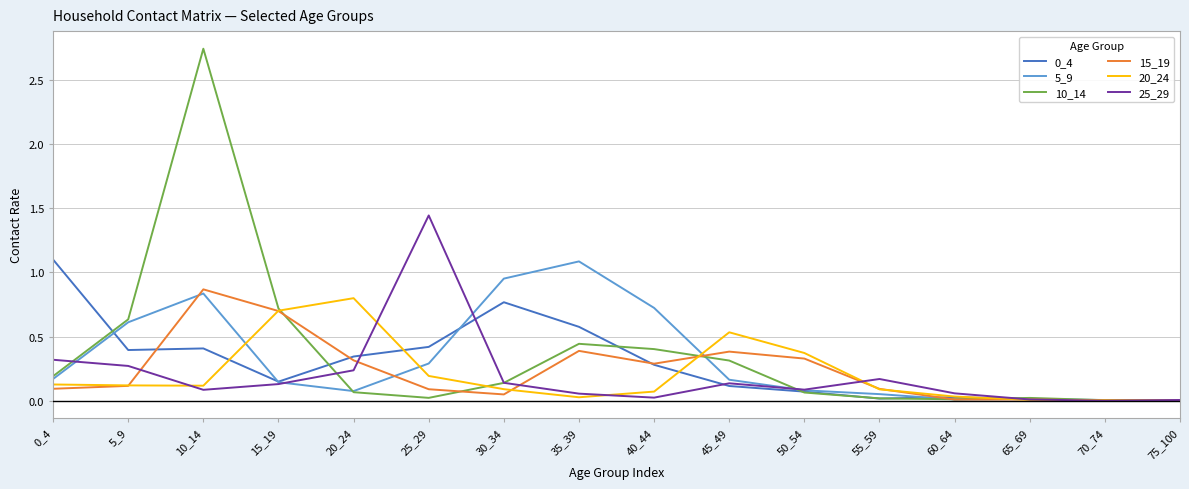

At which category is the sum across all series the highest?

10_14